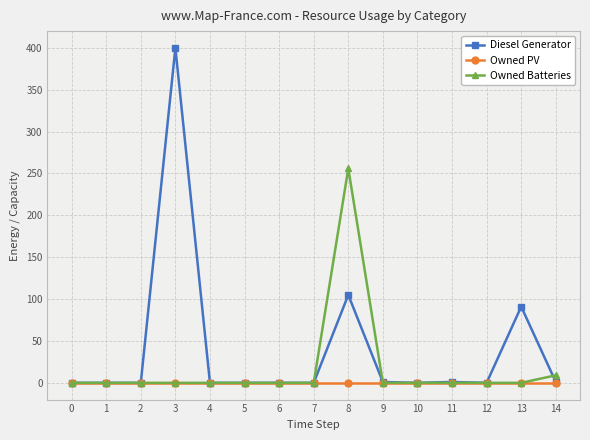

Which series has the widest spread of values?

Diesel Generator